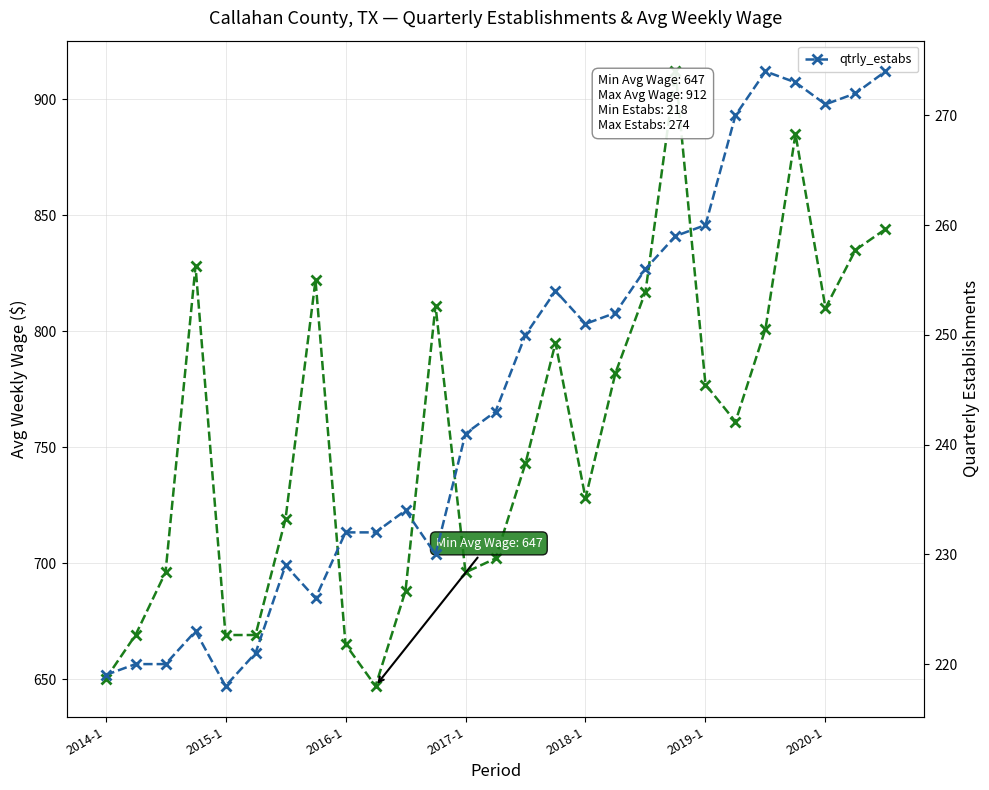

List the series in order of their overall mean, highest first.

avg_wkly_wage, qtrly_estabs